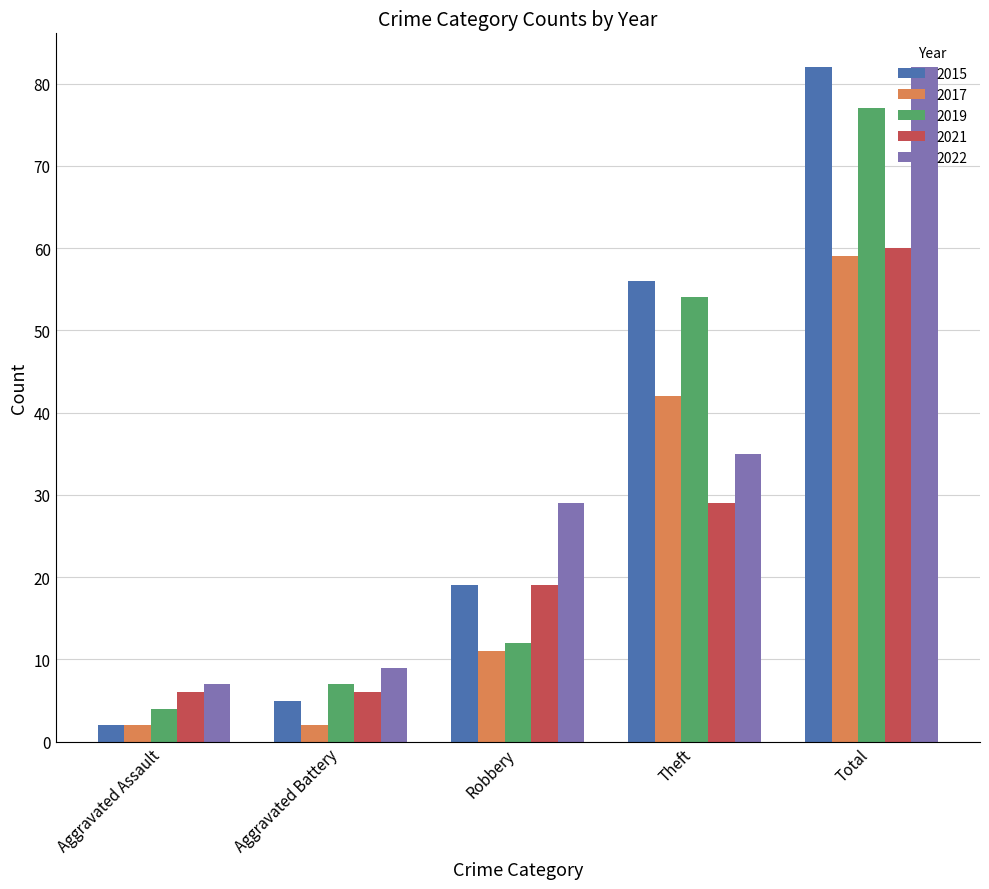

Reading left to right, list all the values displayed in this chart.

2015: 2	5	19	56	82
2017: 2	2	11	42	59
2019: 4	7	12	54	77
2021: 6	6	19	29	60
2022: 7	9	29	35	82